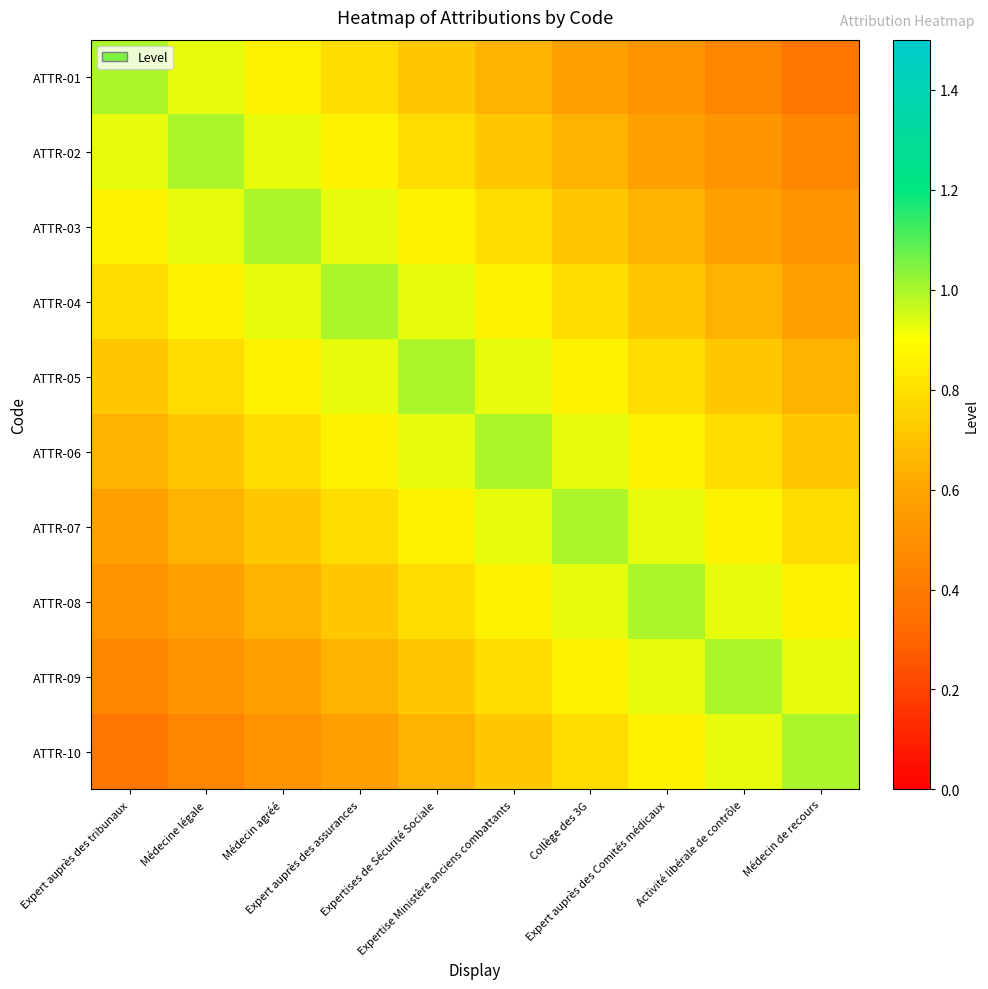

Count the number of categories in the chart.

10